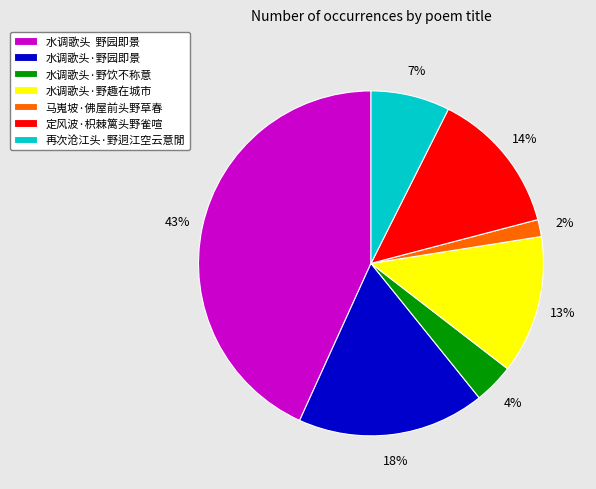

To the nearest percent, what percentage of the pie is 再次沧江头·野迥江空云意閒?

7%